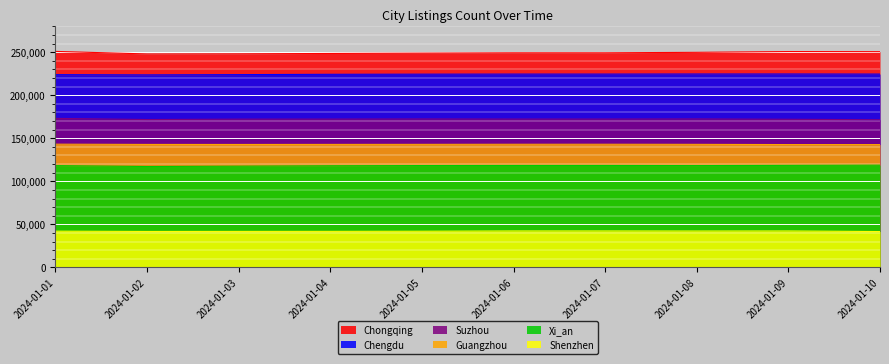

Which series changed the most between 2024-01-01 and 2024-01-04?

Chongqing